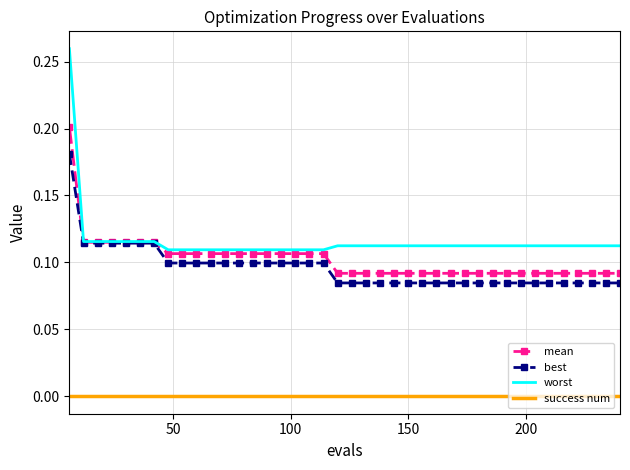

Which series has the largest total across all categories?

worst